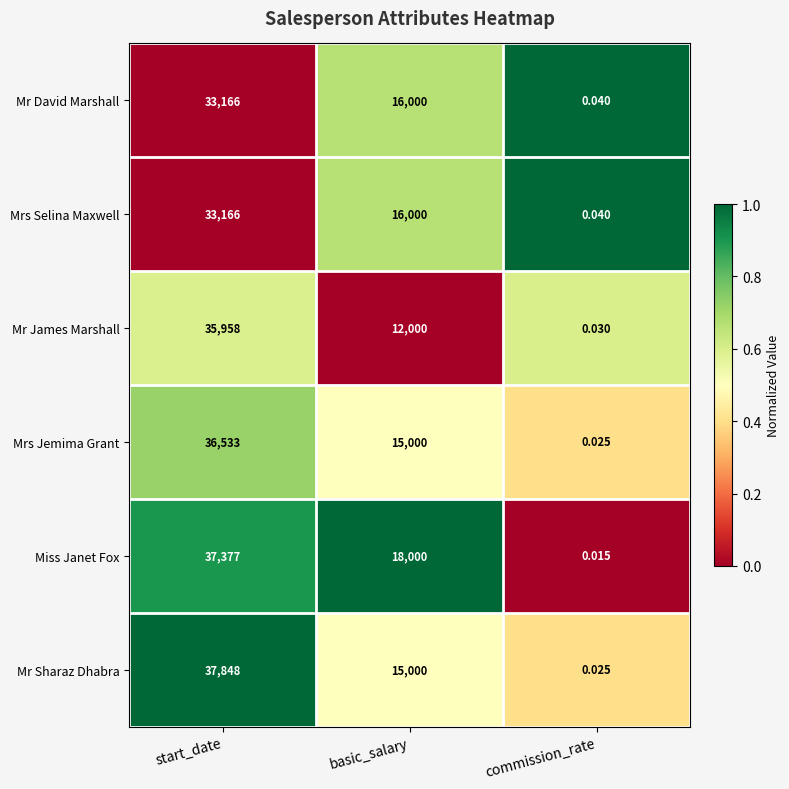

Which series has the largest total across all categories?

Miss Janet Fox